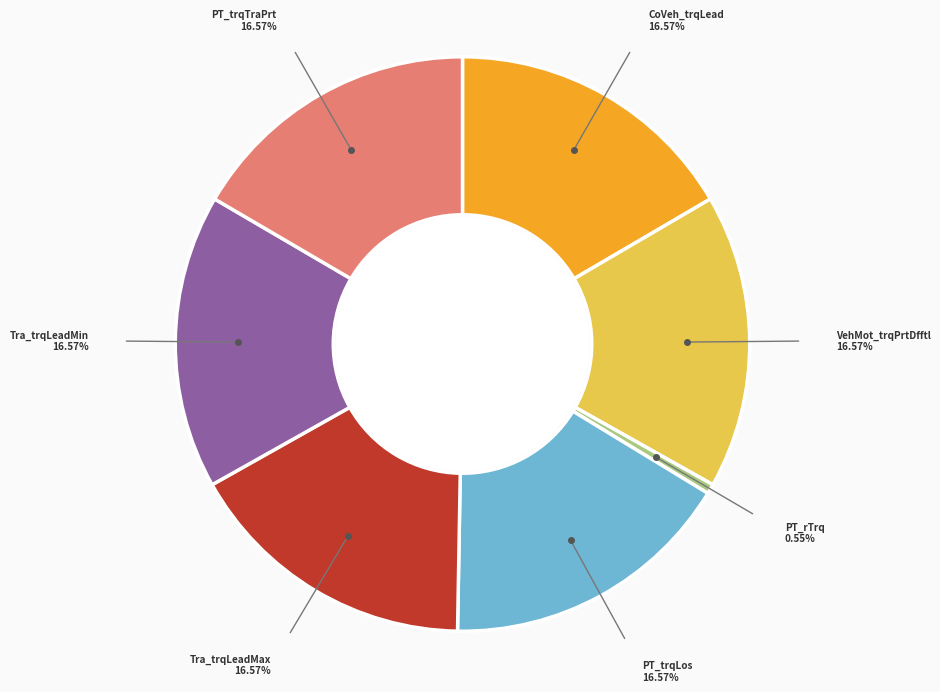

Does any single category account for the majority?

No